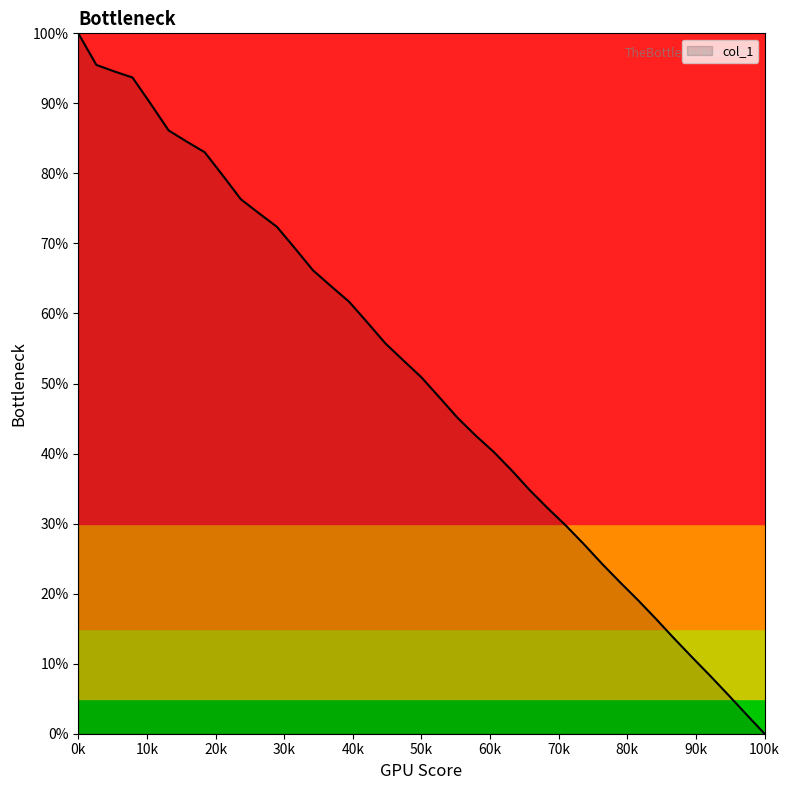

What is the difference between the maximum and minimum values?

100.0